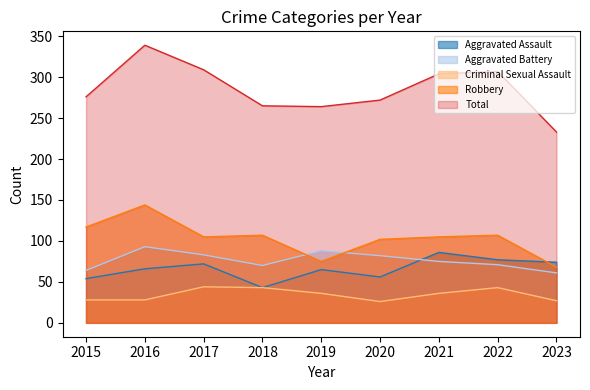

Where does the Aggravated Battery series first go above 75?

2016